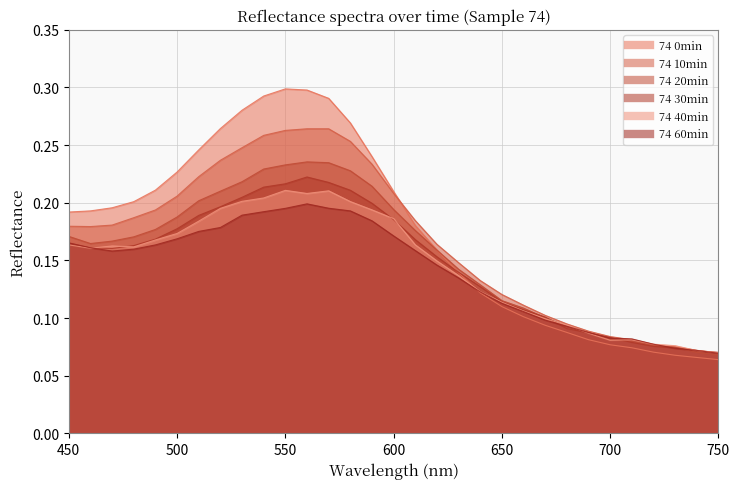

Which has a higher value, 690 or 500?

500